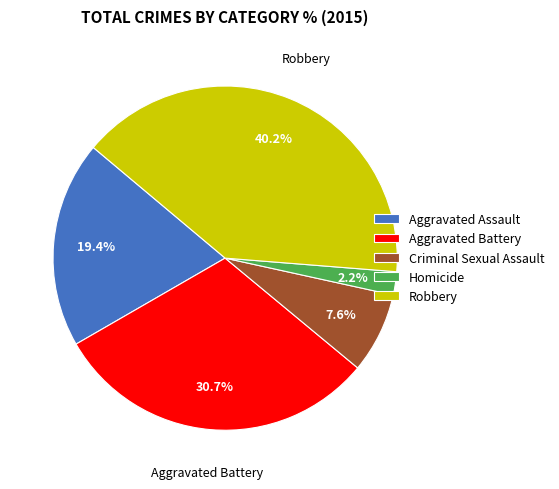

To the nearest percent, what portion does Robbery represent?

40%